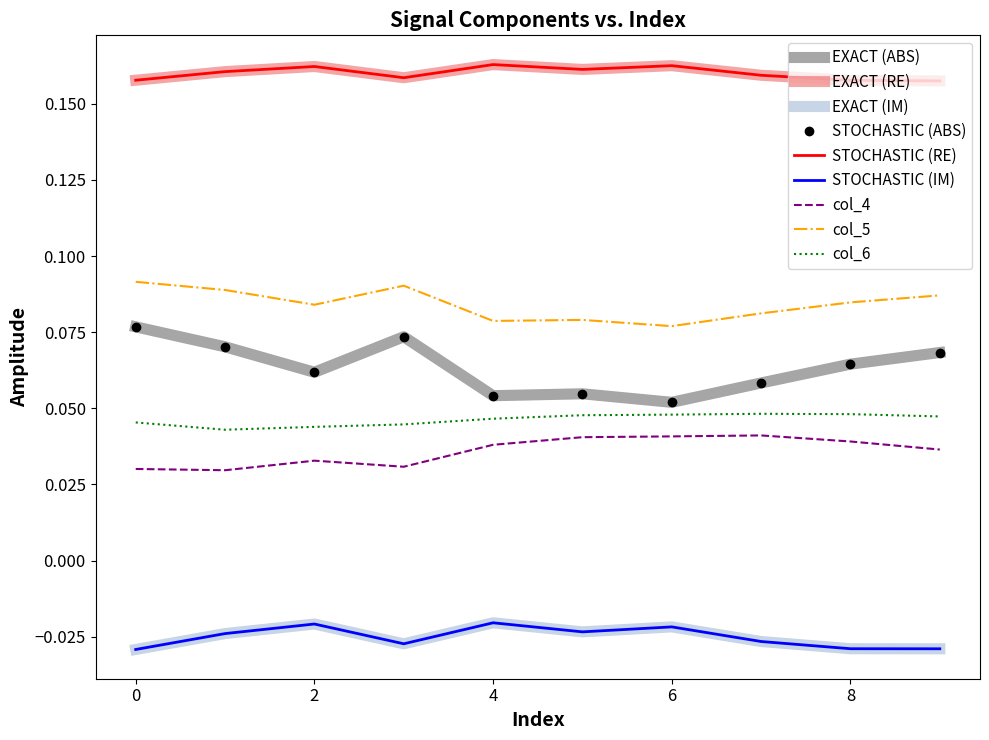

How many categories are shown in the chart?

10